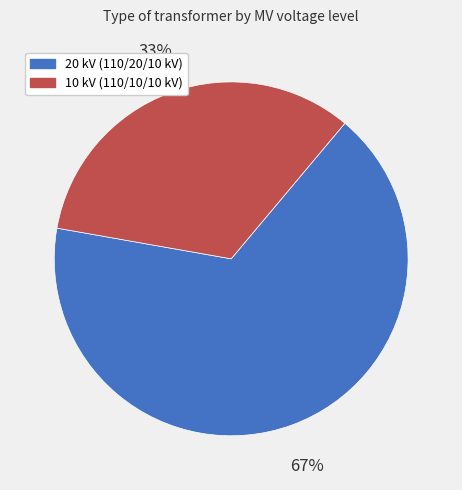

Is the sum of 20 kV (110/20/10 kV) and 10 kV (110/10/10 kV) greater than half?

Yes